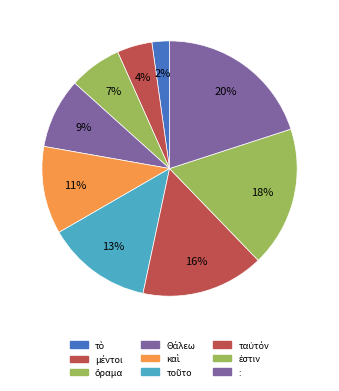

Count the number of slices in the pie.

9